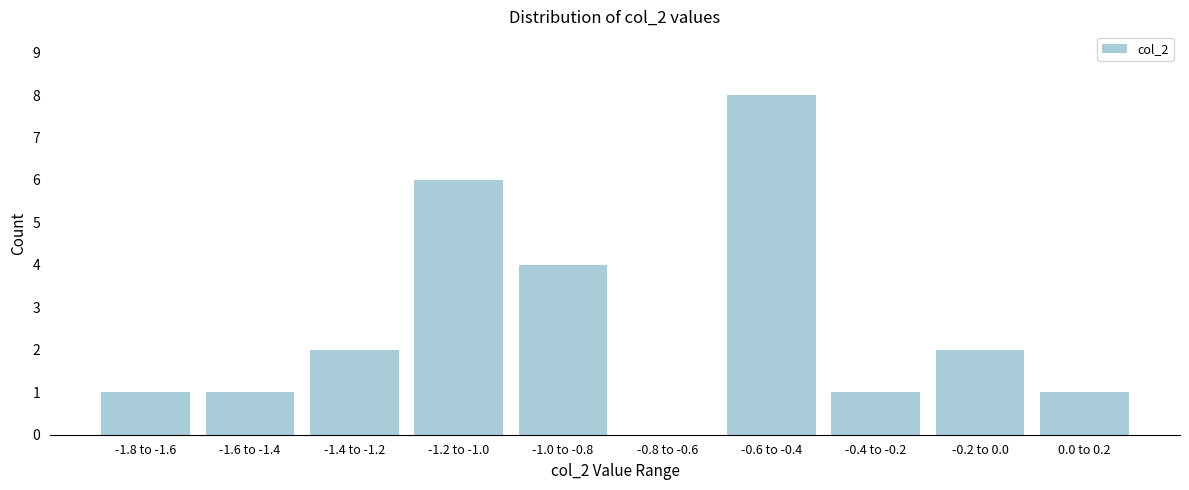

Reading left to right, transcribe all the data shown in this chart.

-1.8 to -1.6=1	-1.6 to -1.4=1	-1.4 to -1.2=2	-1.2 to -1.0=6	-1.0 to -0.8=4	-0.8 to -0.6=0	-0.6 to -0.4=8	-0.4 to -0.2=1	-0.2 to 0.0=2	0.0 to 0.2=1